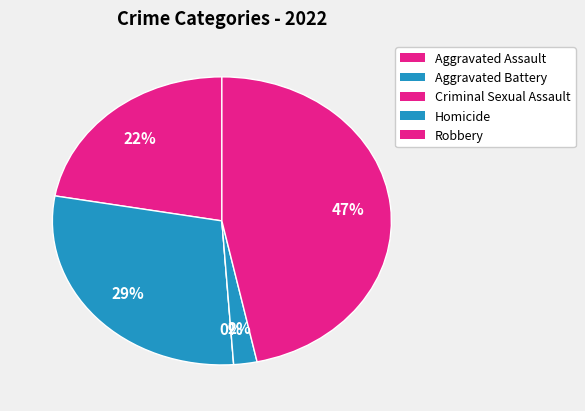

To the nearest percent, what is the average slice percentage?

20%